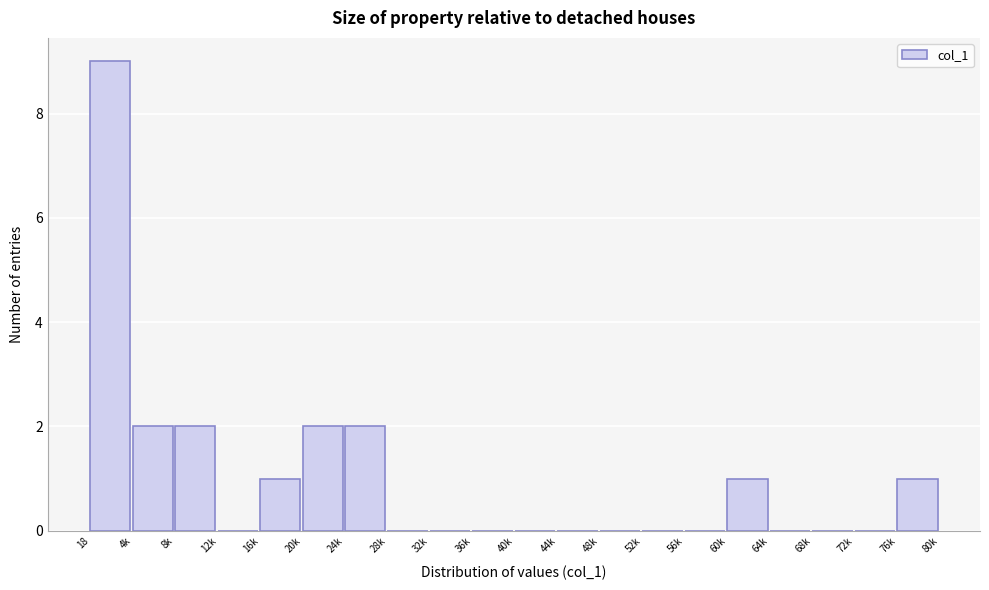

Reading left to right, list all the values displayed in this chart.

18=9	4k=2	8k=2	12k=0	16k=1	20k=2	24k=2	28k=0	32k=0	36k=0	40k=0	44k=0	48k=0	52k=0	56k=0	60k=1	64k=0	68k=0	72k=0	76k=1